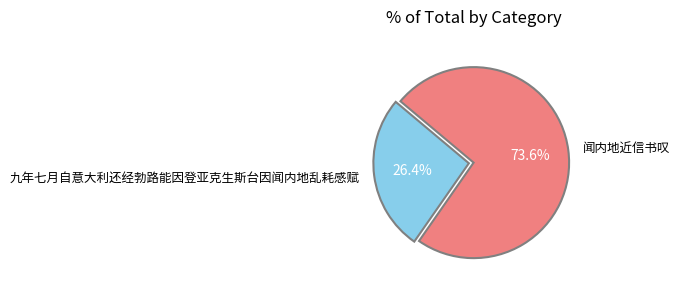

Which has a higher value, 闻内地近信书叹 or 九年七月自意大利还经勃路能因登亚克生斯台因闻内地乱耗感赋?

闻内地近信书叹